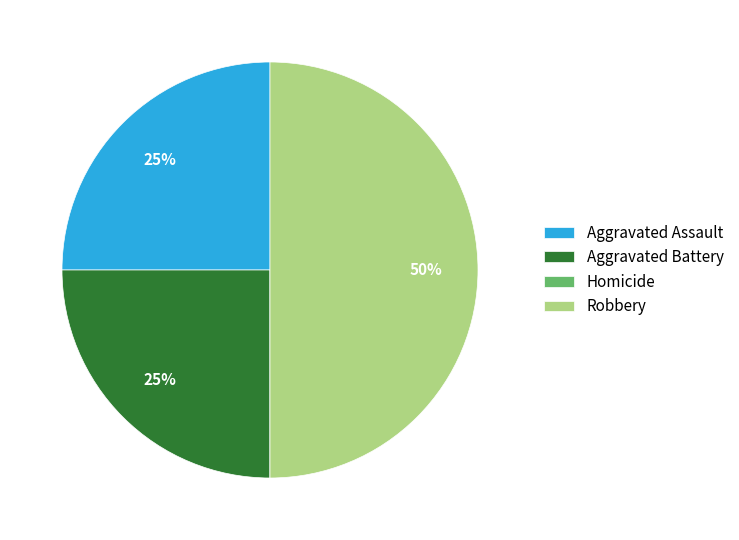

What is the ratio of the value at Robbery to the value at Aggravated Assault?

2.0